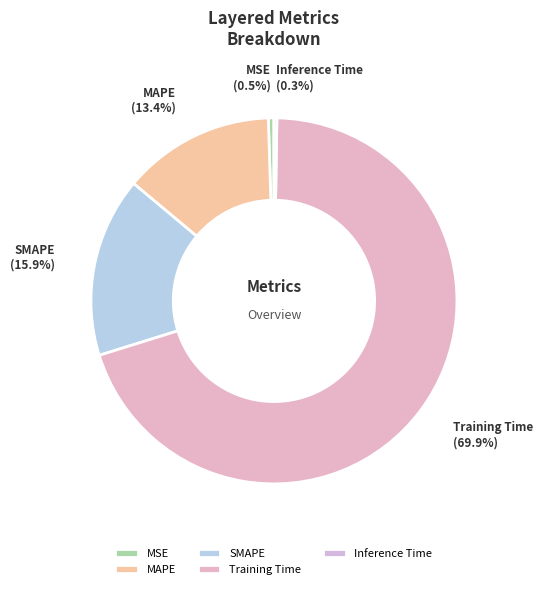

Which slice is the largest?

Training Time